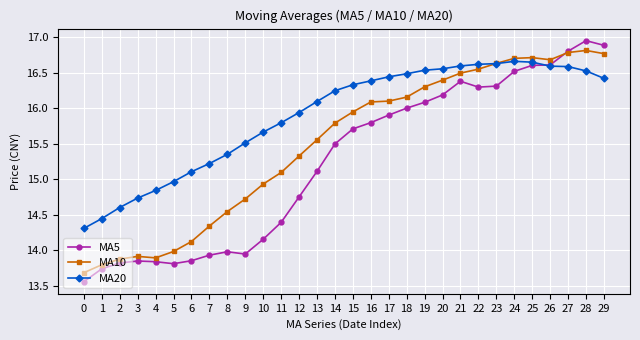

What is the sum of all MA10 values?

464.7